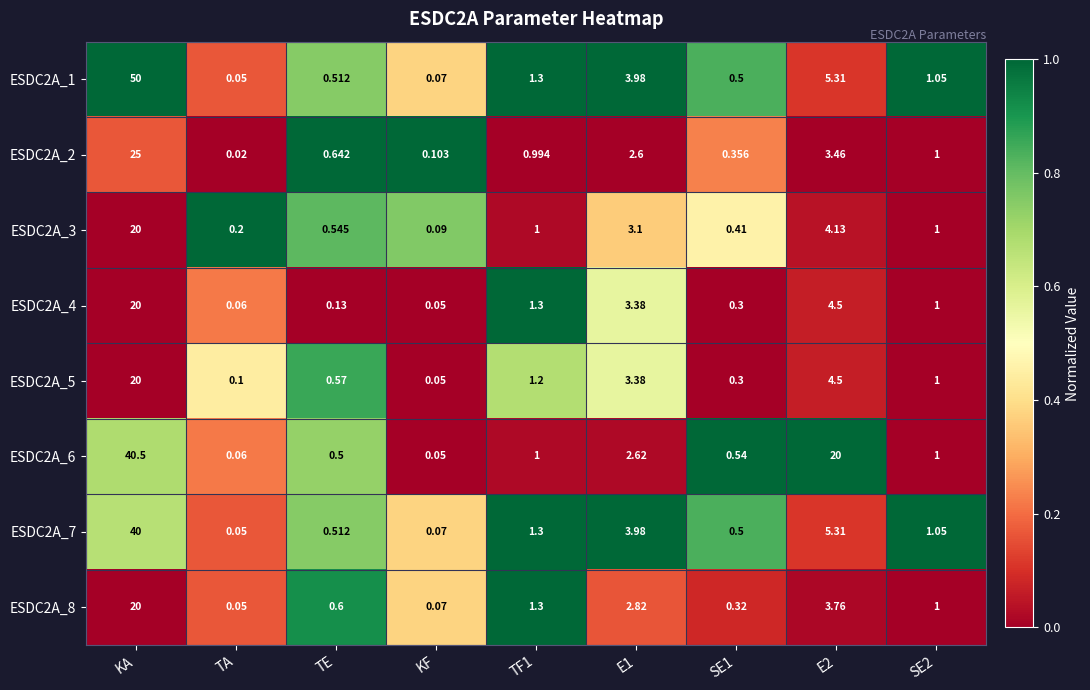

Where does the ESDC2A_3 series first go above 1?

KA